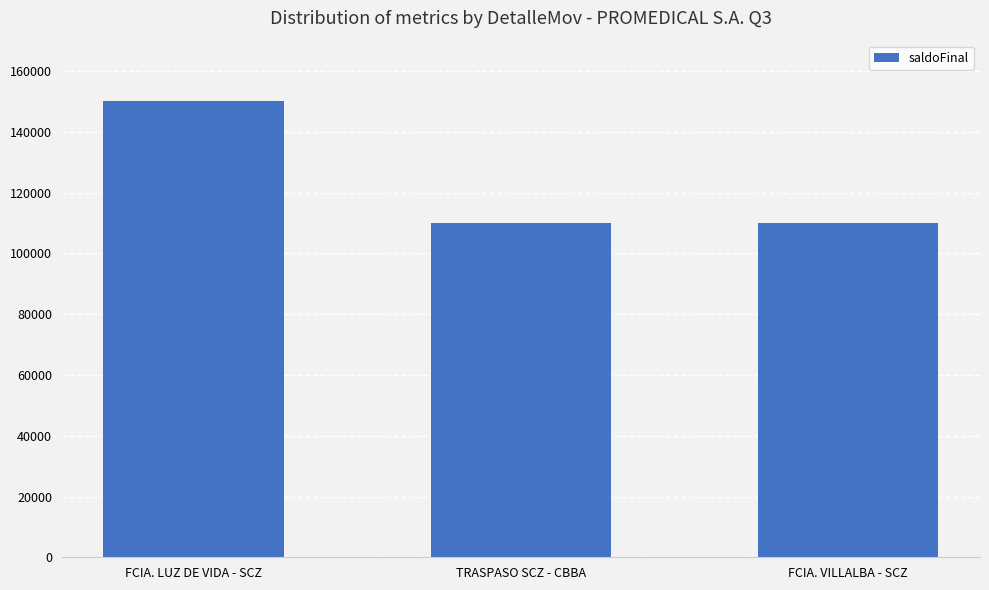

What is the difference between the values at FCIA. VILLALBA - SCZ and TRASPASO SCZ - CBBA?

2